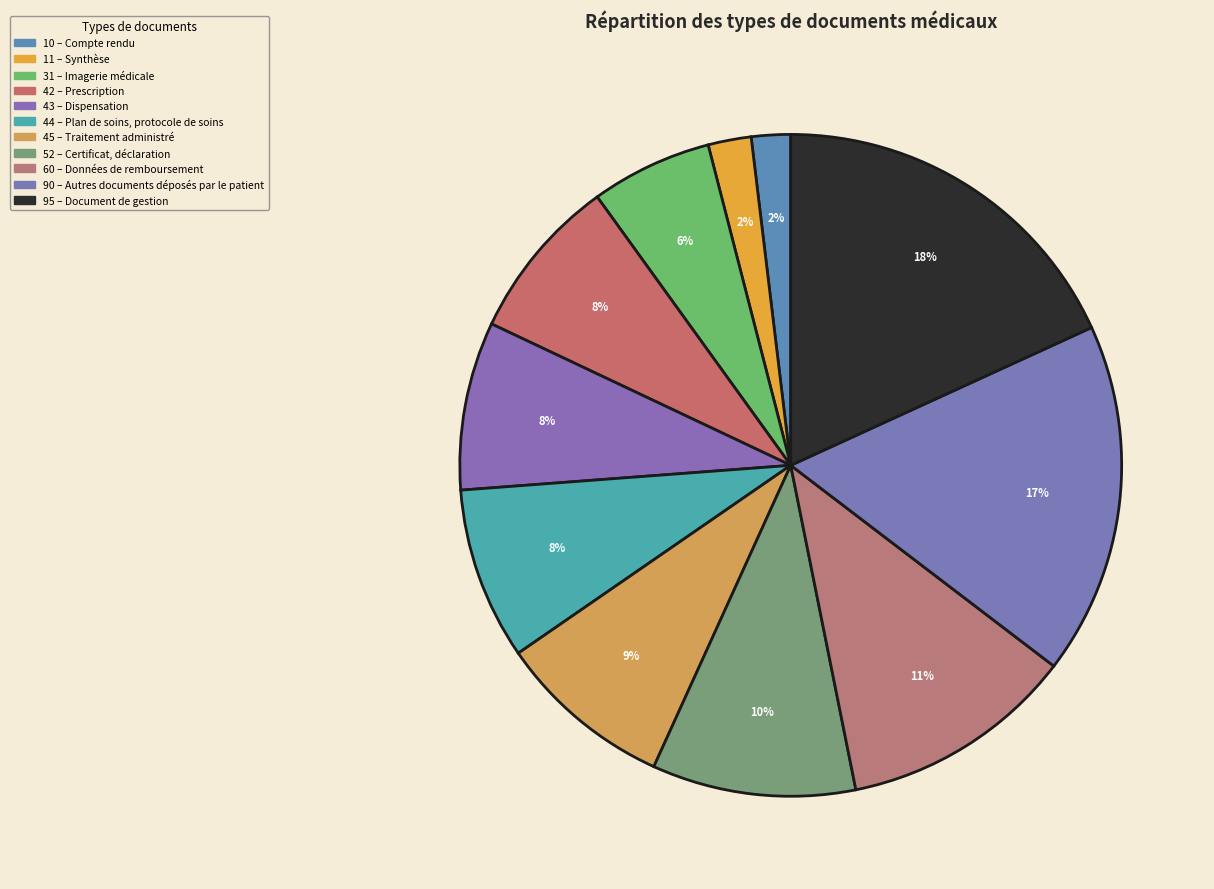

How many slices are in this pie chart?

11